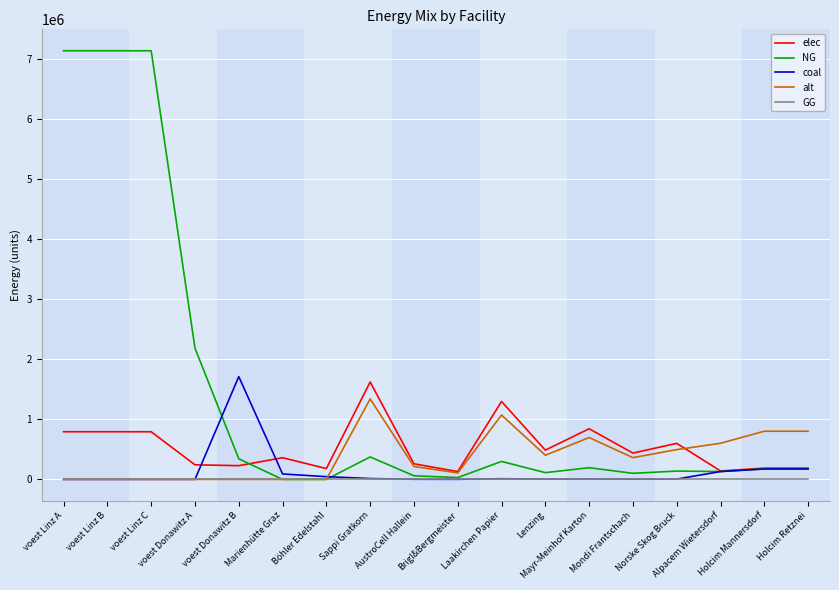

What is the greatest value displayed?

7144833.3